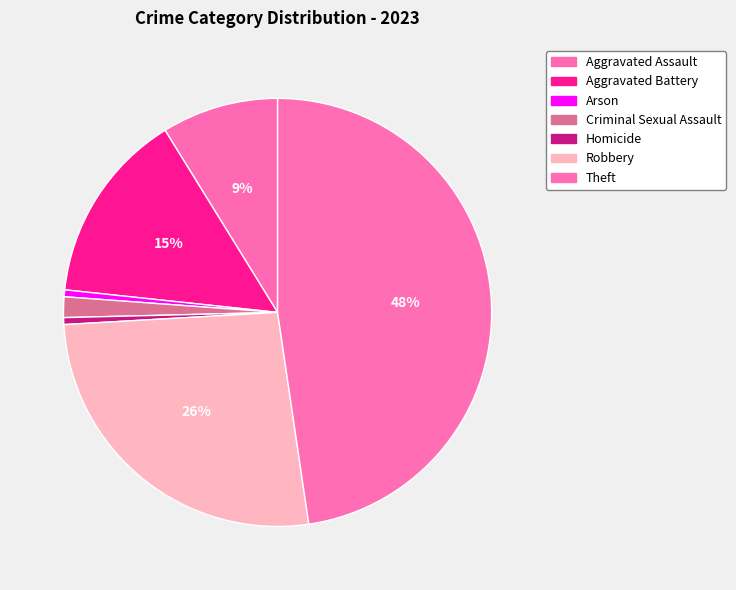

What percentage is NOT represented by Homicide?

99.5%